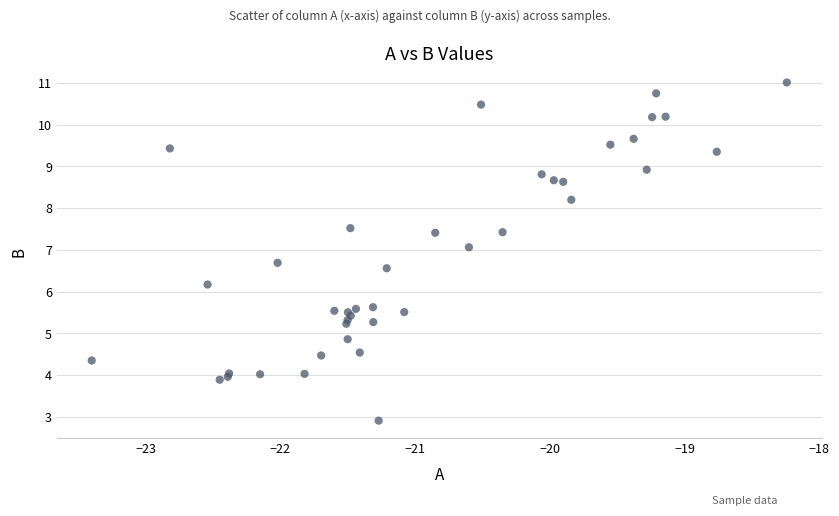

What Y value in the scatter plot is closest to 6?

6.2